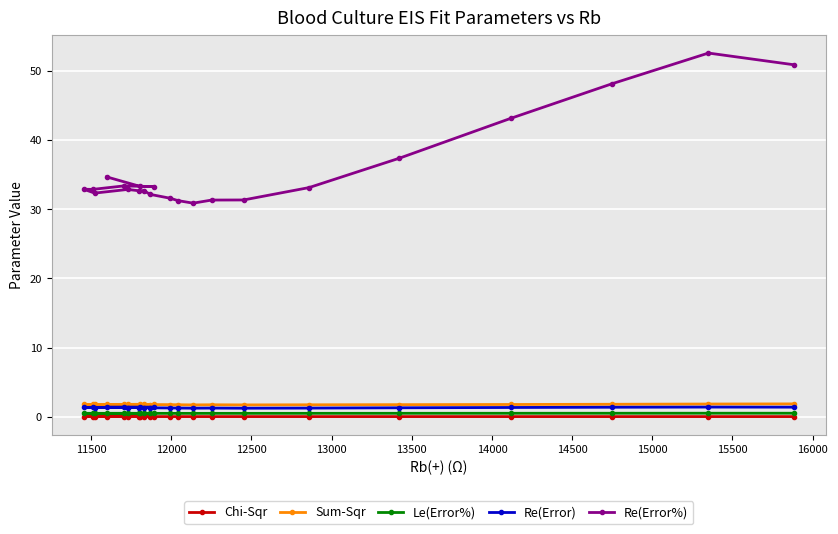

What is the value of the Re(Error) point at the 5th from the left?

1.3